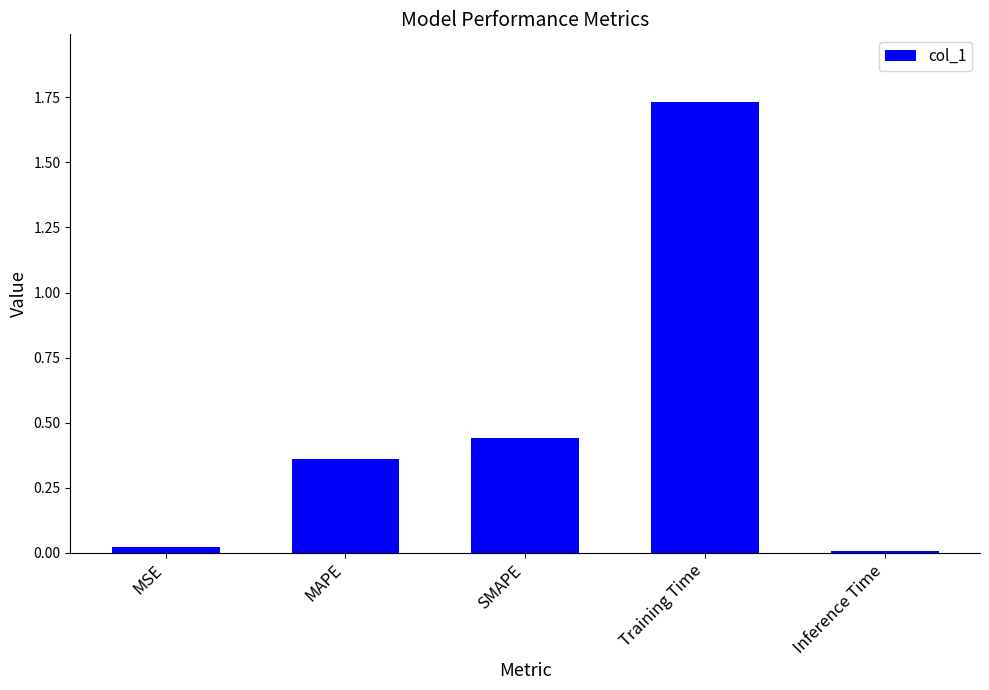

The value at MAPE is 0.6. True or false?

False